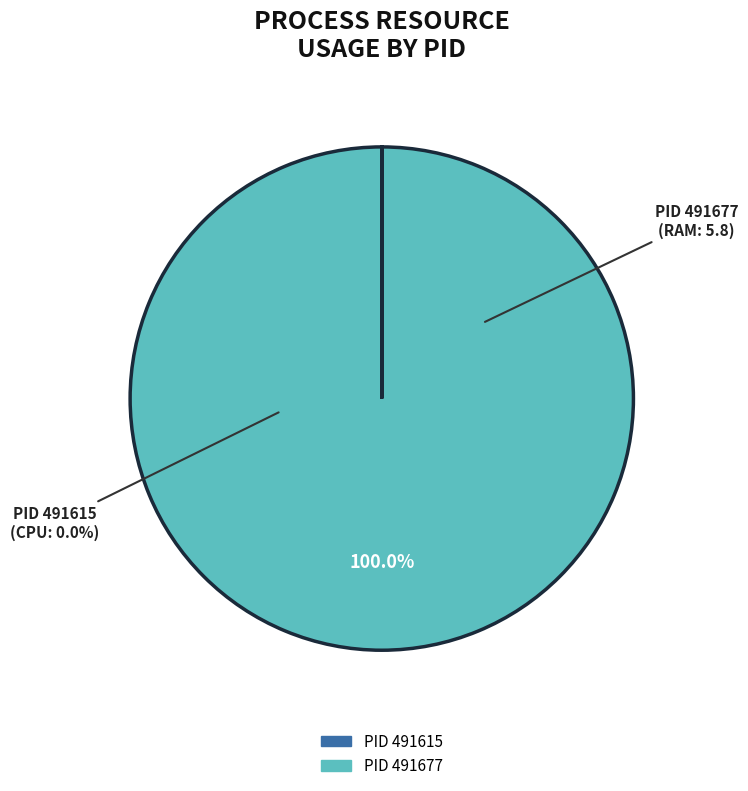

What is the change in value from 491615 to 491677?

+5.8